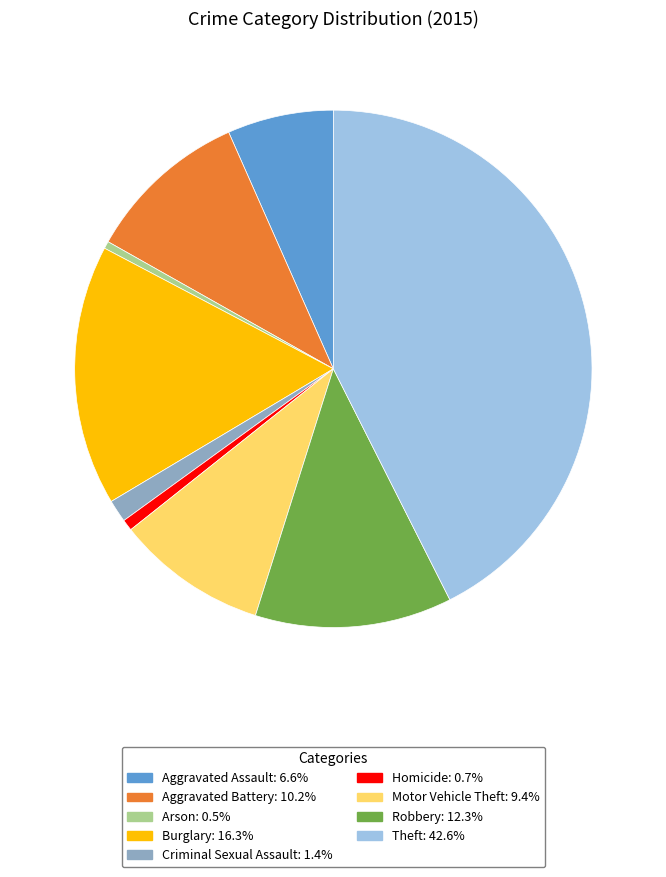

How many slices are in this pie chart?

9